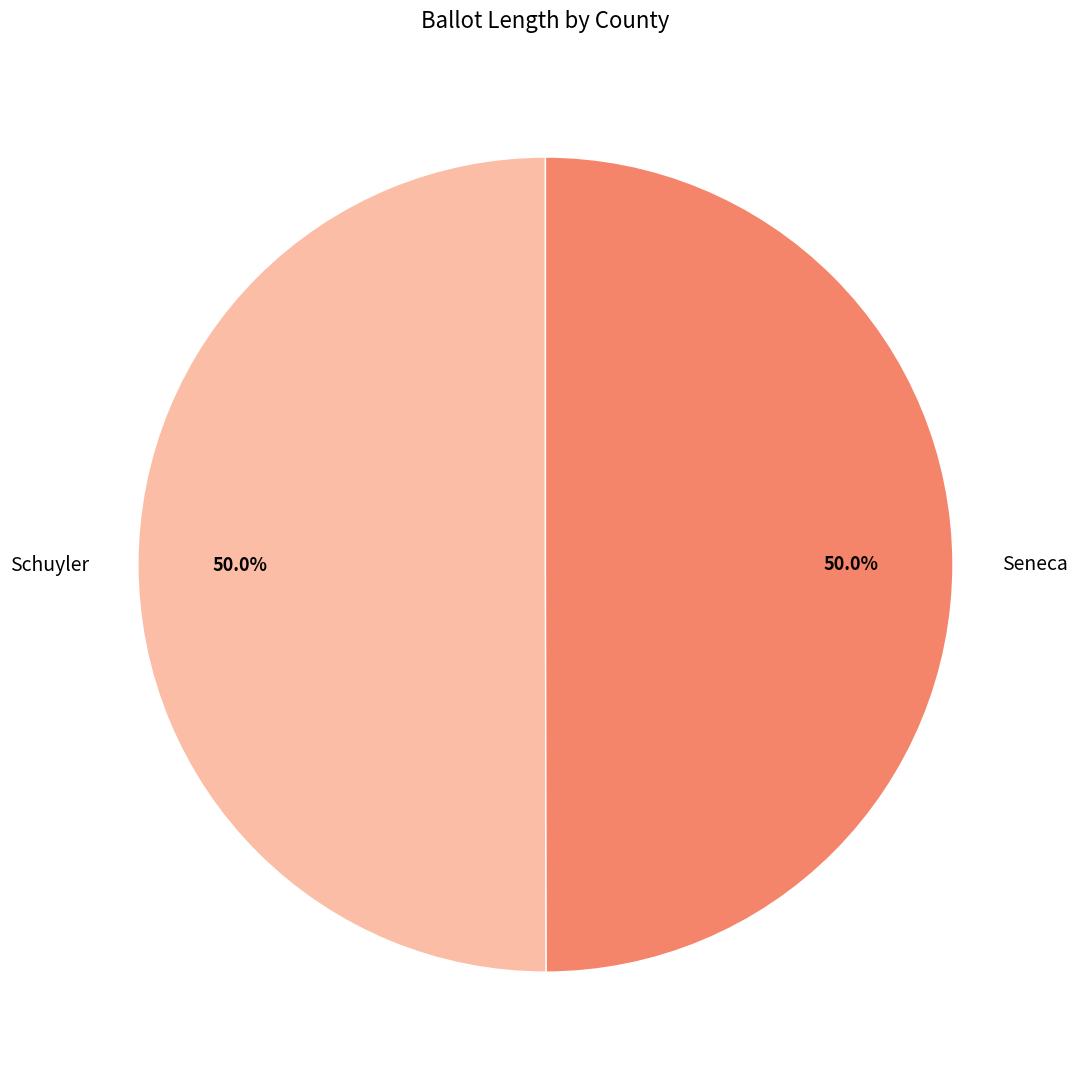

What percentage is the Seneca slice, to the nearest percent?

50%